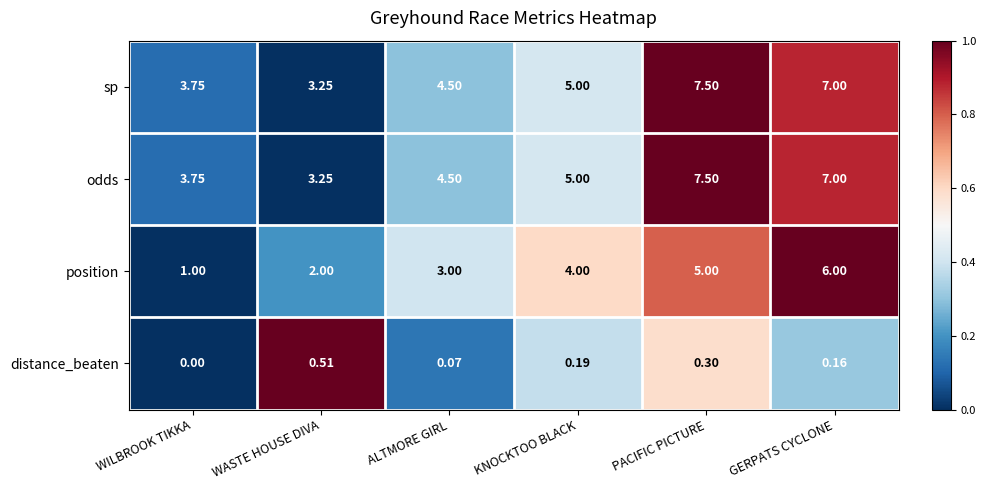

At which category is the sum across all series the highest?

PACIFIC PICTURE